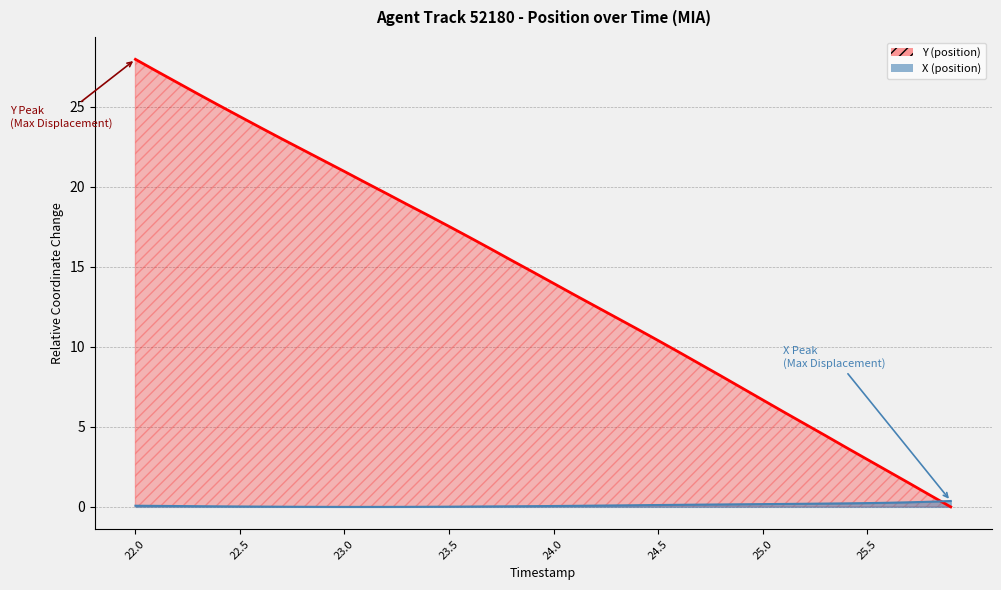

What position from the left is 25.3?

34